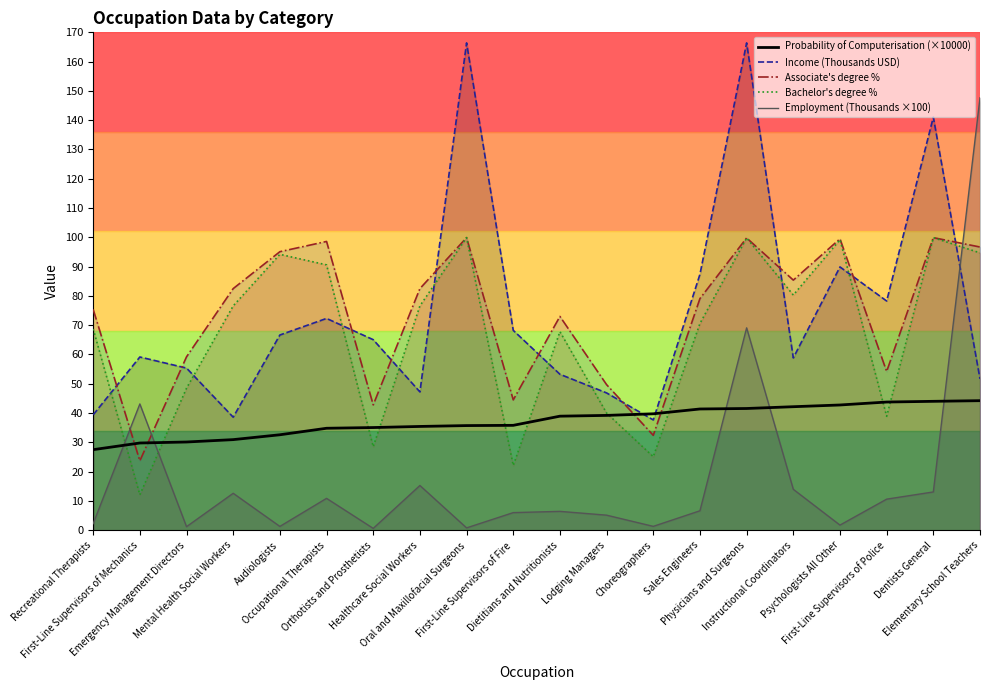

What is the total value across all series at Dentists General?

397.9